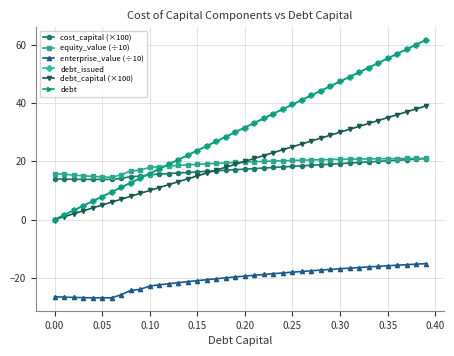

Reading left to right, what are all the values shown in this chart?

cost_capital (×100): 13.9	13.9	13.8	13.8	13.8	13.8	13.8	14.2	14.8	14.9	15.4	15.6	15.8	16.0	16.2	16.4	16.6	16.8	17.0	17.1	17.3	17.5	17.7	17.9	18.1	18.3	18.5	18.7	18.9	19.0	19.2	19.4	19.6	19.8	20.0	20.2	20.4	20.6	20.8	20.9
equity_value (÷10): 15.8	15.5	15.3	15.0	14.8	14.7	14.5	15.4	16.7	16.9	17.9	18.2	18.4	18.6	18.8	19.0	19.1	19.3	19.5	19.6	19.8	19.9	20.0	20.1	20.2	20.3	20.4	20.5	20.6	20.6	20.7	20.7	20.8	20.8	20.9	20.9	21.0	21.0	21.0	21.0
enterprise_value (÷10): -26.5	-26.6	-26.7	-26.8	-26.9	-26.8	-26.9	-25.8	-24.3	-23.9	-22.8	-22.4	-22.0	-21.7	-21.3	-21.0	-20.6	-20.3	-20.0	-19.7	-19.4	-19.1	-18.8	-18.6	-18.3	-18.1	-17.8	-17.6	-17.3	-17.1	-16.9	-16.7	-16.5	-16.2	-16.1	-15.8	-15.7	-15.5	-15.3	-15.1
debt_issued: 0.0	1.6	3.2	4.7	6.3	7.9	9.5	11.1	12.6	14.2	15.8	17.4	19.0	20.6	22.1	23.7	25.3	26.9	28.5	30.0	31.6	33.2	34.8	36.4	37.9	39.5	41.1	42.7	44.3	45.8	47.4	49.0	50.6	52.2	53.8	55.3	56.9	58.5	60.1	61.7
debt_capital (×100): 0.0	1.0	2.0	3.0	4.0	5.0	6.0	7.0	8.0	9.0	10.0	11.0	12.0	13.0	14.0	15.0	16.0	17.0	18.0	19.0	20.0	21.0	22.0	23.0	24.0	25.0	26.0	27.0	28.0	29.0	30.0	31.0	32.0	33.0	34.0	35.0	36.0	37.0	38.0	39.0
debt: 0.0	1.6	3.2	4.7	6.3	7.9	9.5	11.1	12.6	14.2	15.8	17.4	19.0	20.6	22.1	23.7	25.3	26.9	28.5	30.0	31.6	33.2	34.8	36.4	37.9	39.5	41.1	42.7	44.3	45.8	47.4	49.0	50.6	52.2	53.8	55.3	56.9	58.5	60.1	61.7